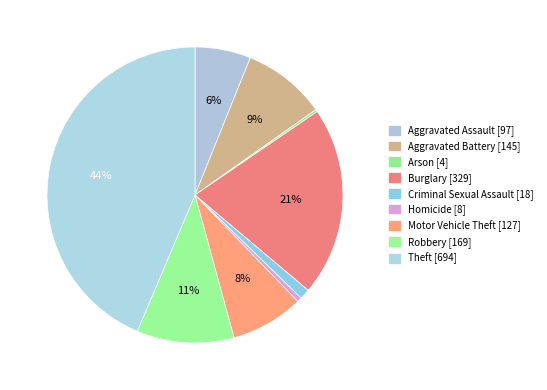

Is the sum of Arson and Aggravated Battery greater than half?

No